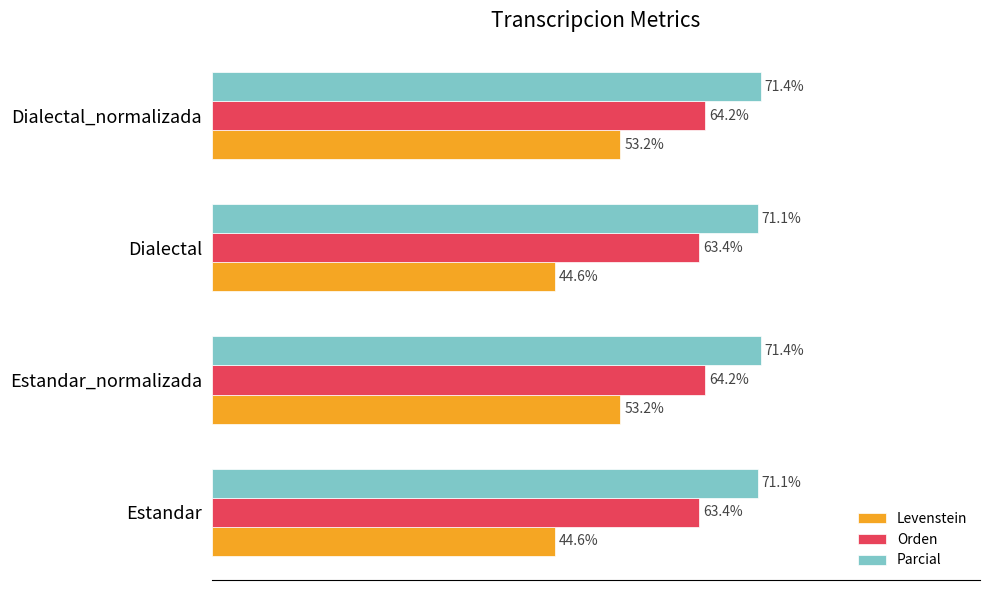

Which series has the largest total across all categories?

Parcial